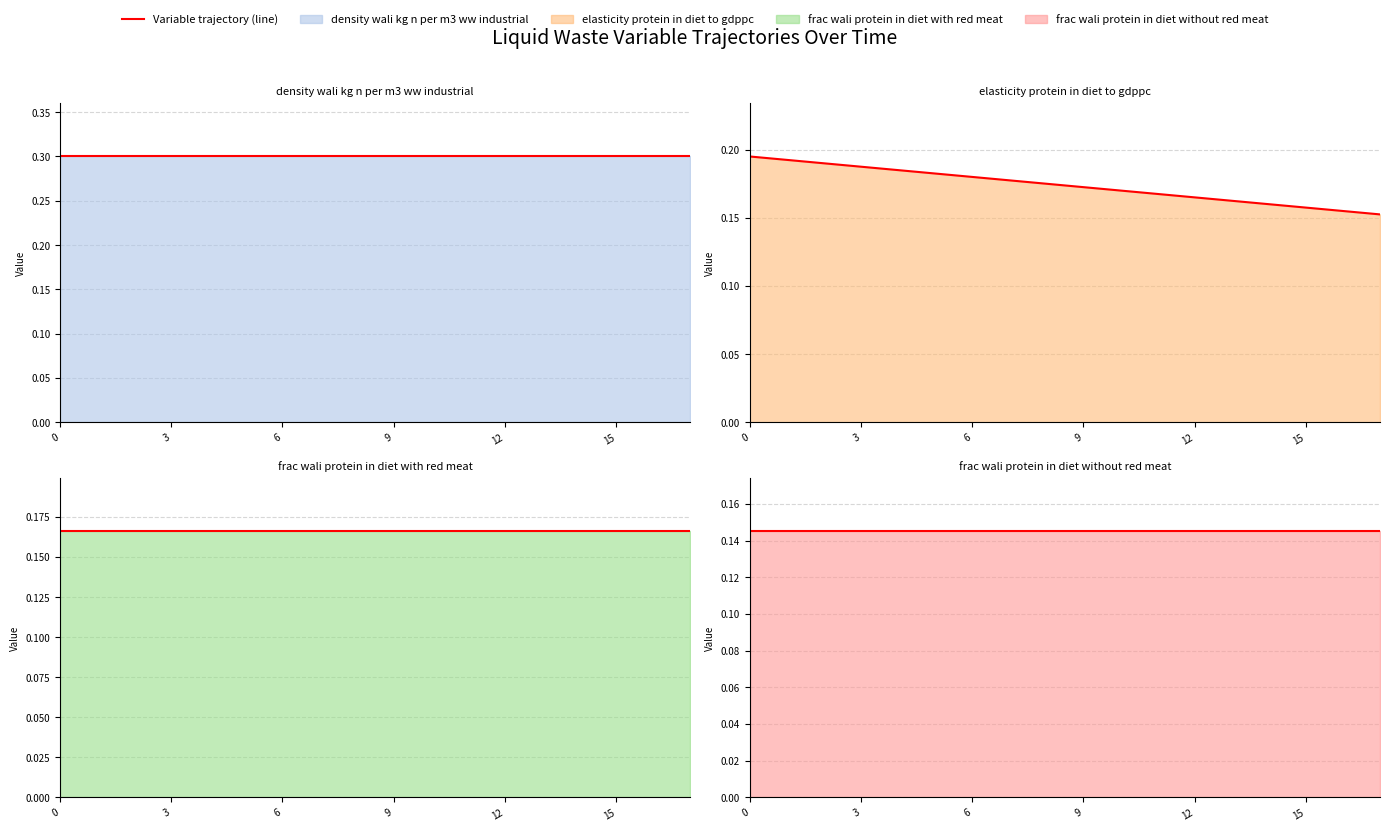

How many data points does each series have?

18